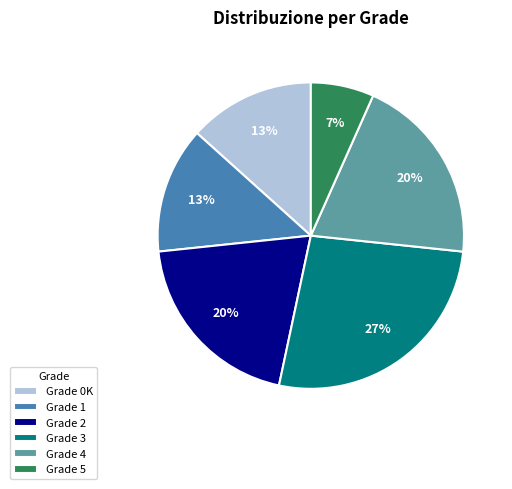

Which slice is the largest?

Grade 3